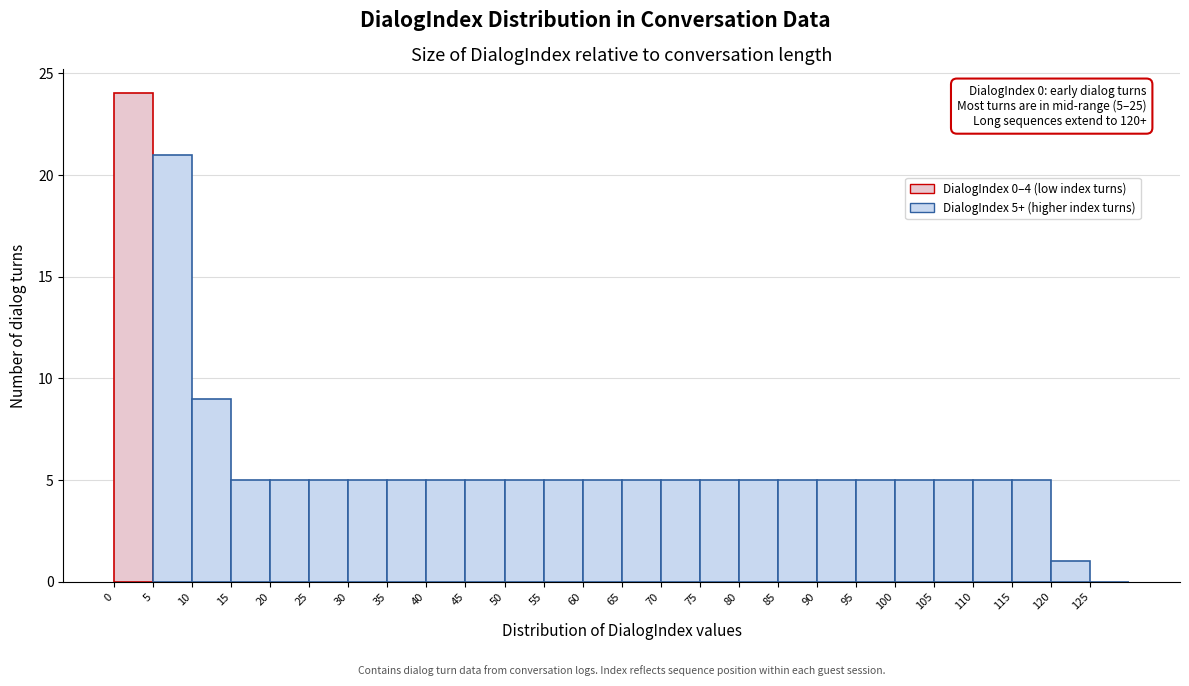

Over which range of the x-axis is the bar tallest?

0 to 5